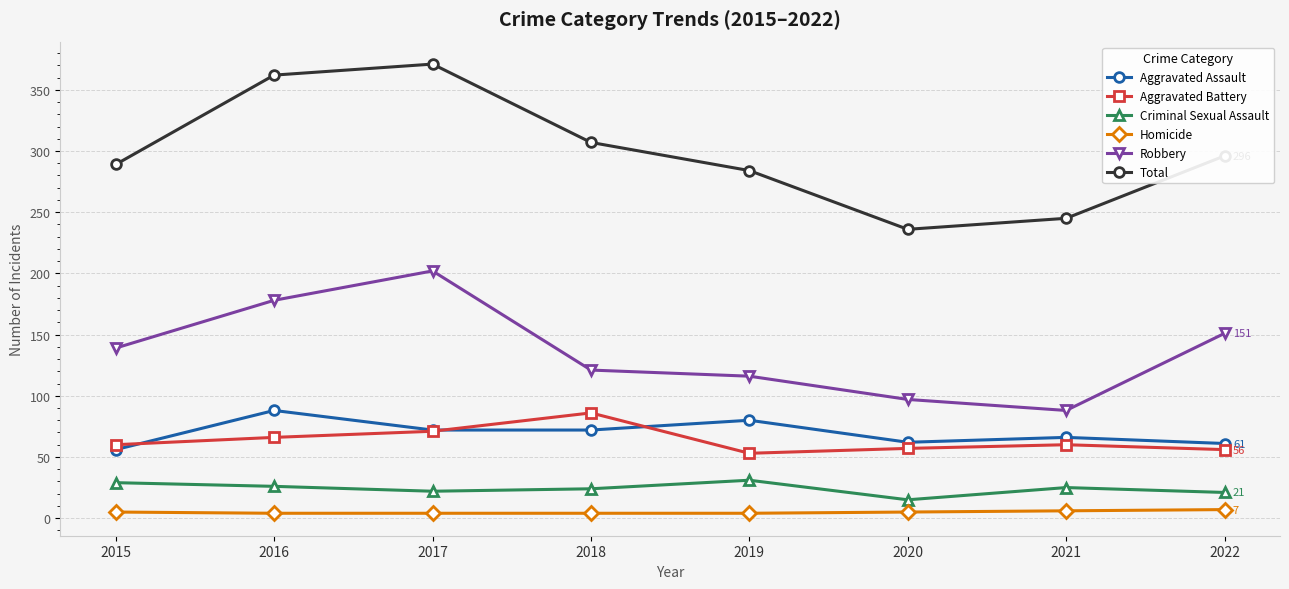

Which series has the largest range (max minus min)?

Total